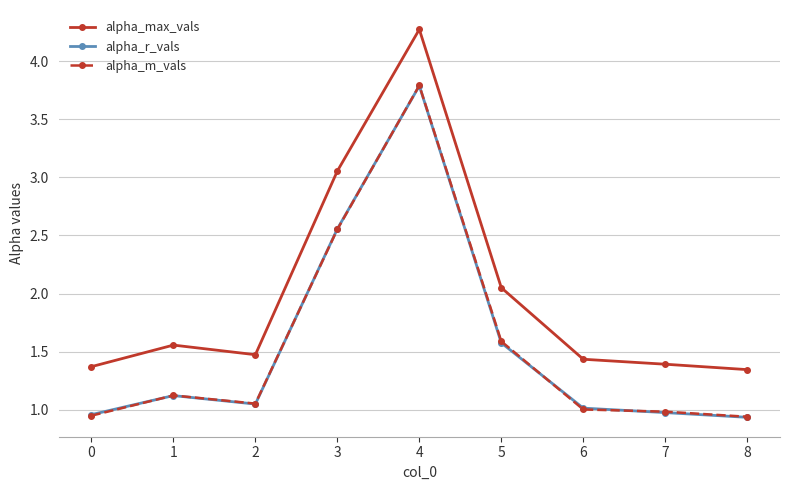

What are all the series names shown in the legend?

alpha_max_vals, alpha_r_vals, alpha_m_vals